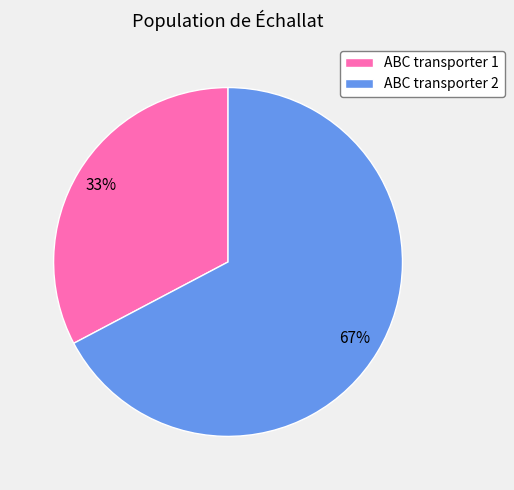

To the nearest percent, what is the combined percentage of ABC transporter 1 and ABC transporter 2?

100%